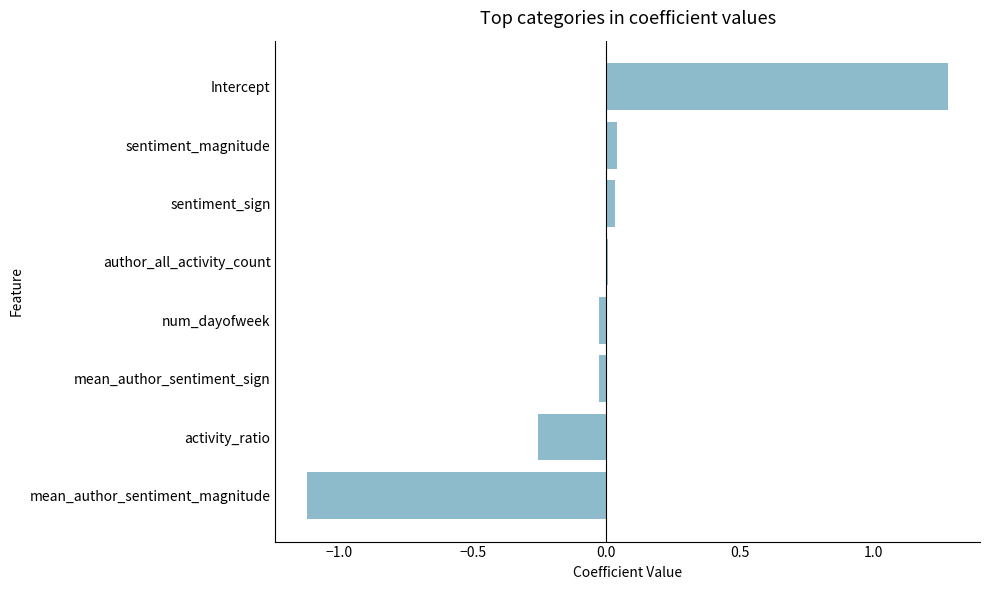

Read the value at Intercept.

1.3